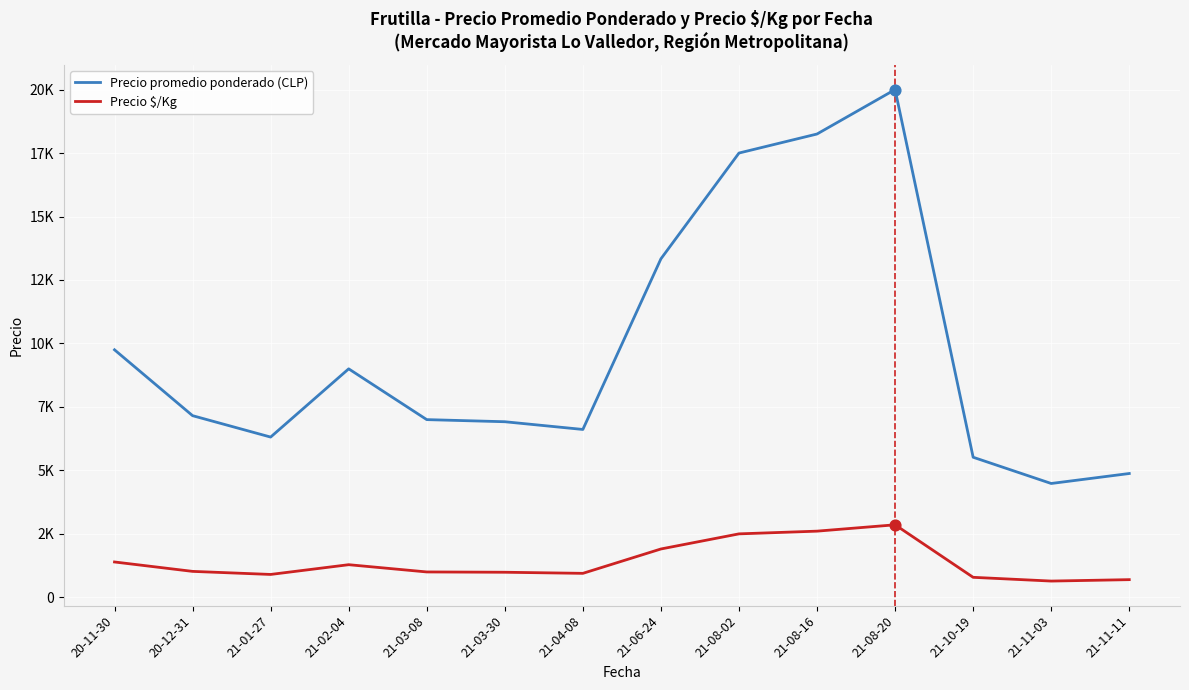

What is the total value across all series at 21-11-03?

5125.2